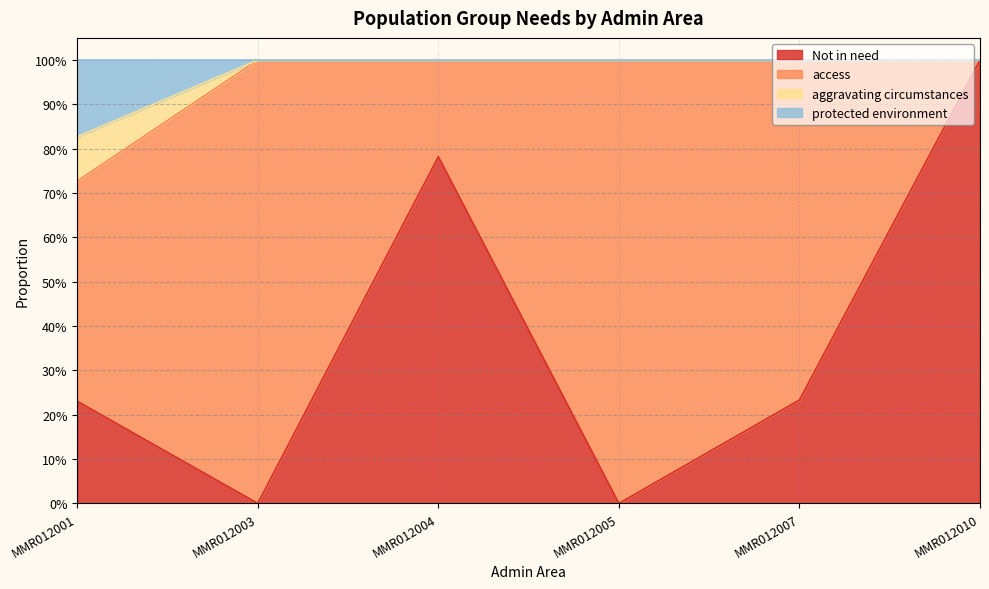

At how many categories does at least one series exceed 0?

6